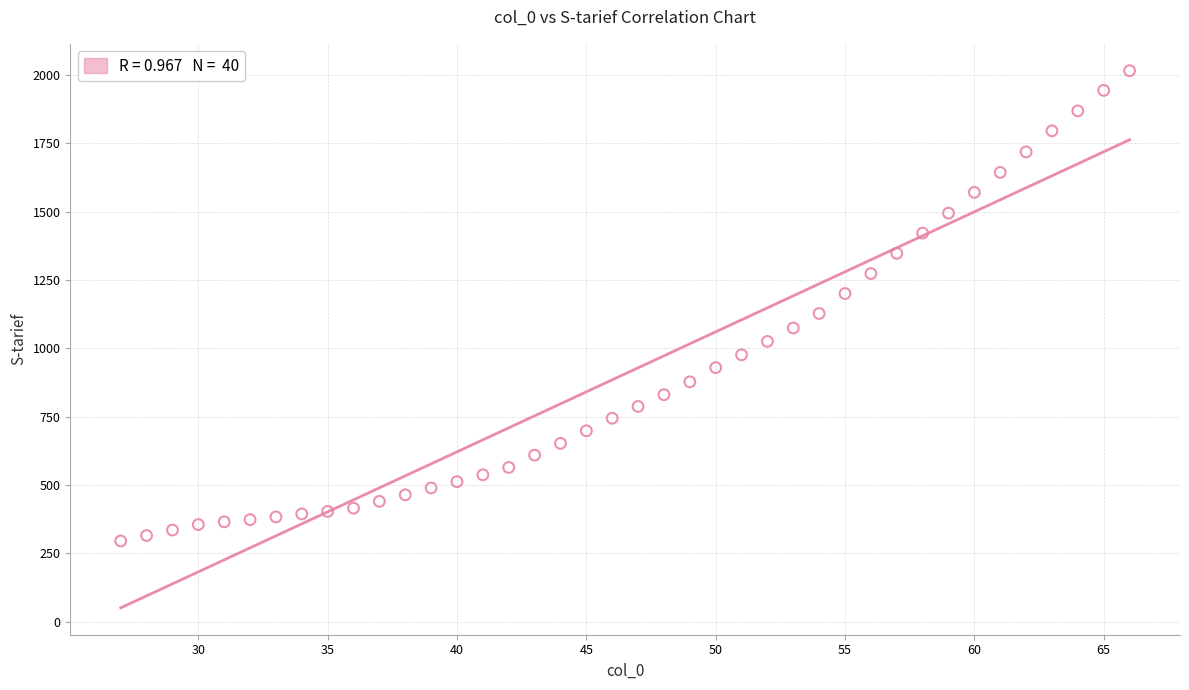

What is the range of X values (max minus min)?

39